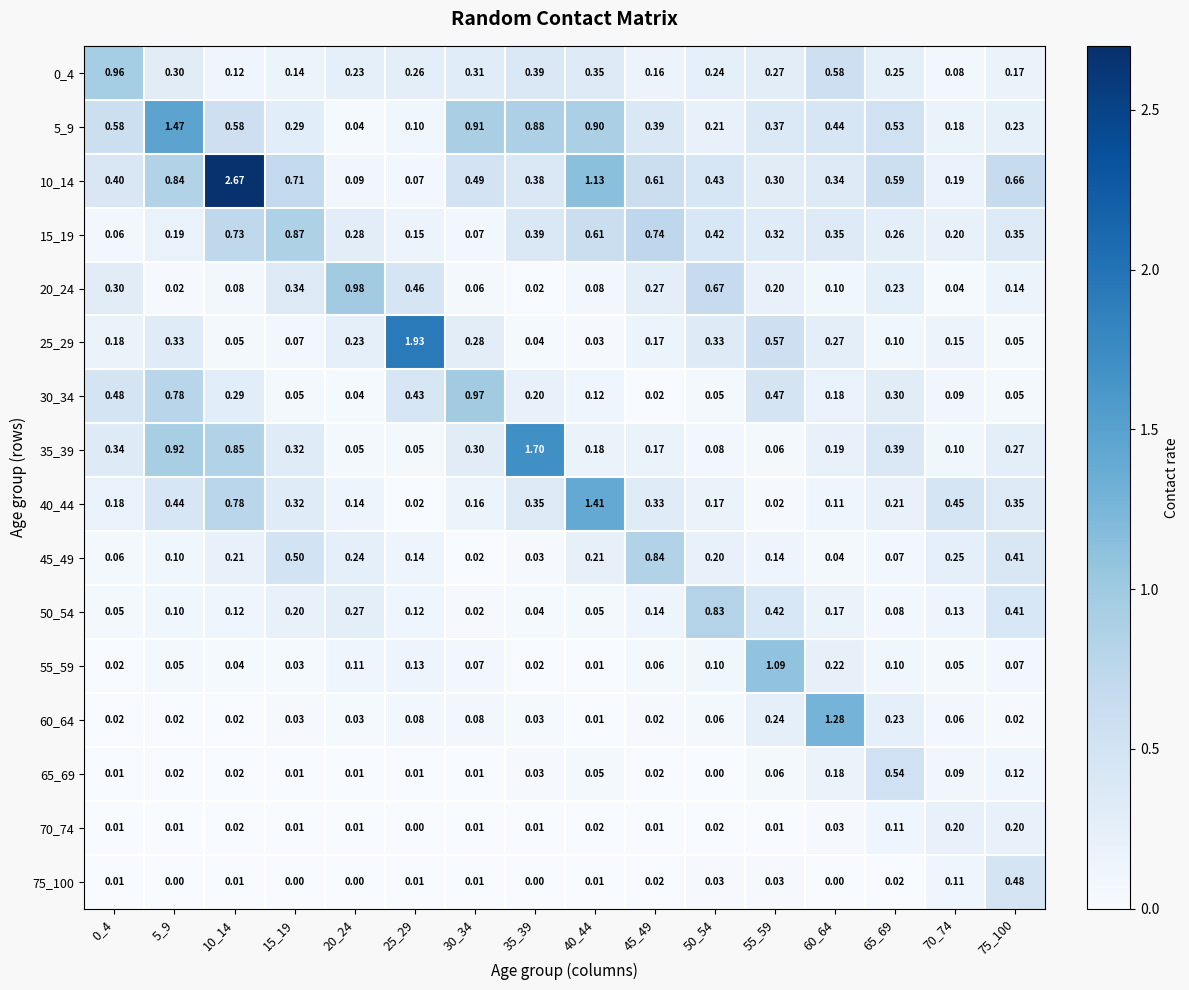

Is the value of 70_74 at 70_74 greater than the value of 60_64 at 60_64?

No